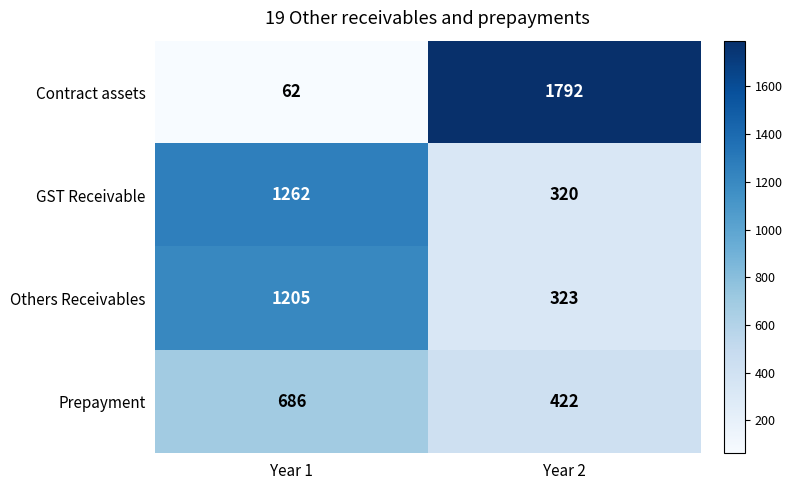

Which series changed the most between Year 1 and Year 2?

Contract assets